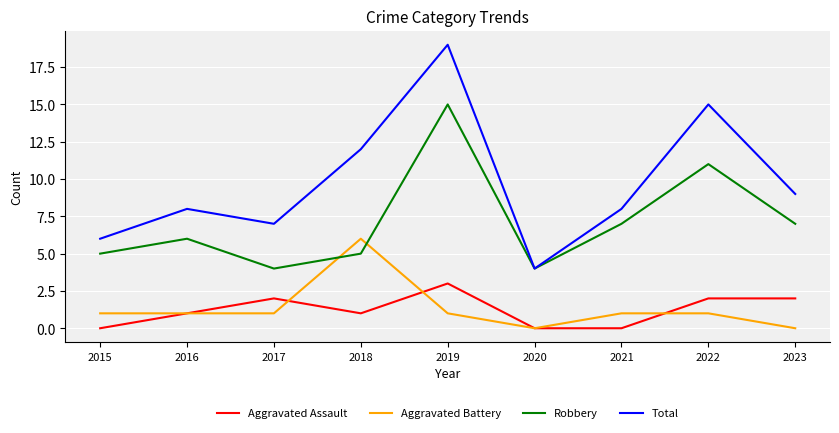

What is the maximum value for Aggravated Battery?

6